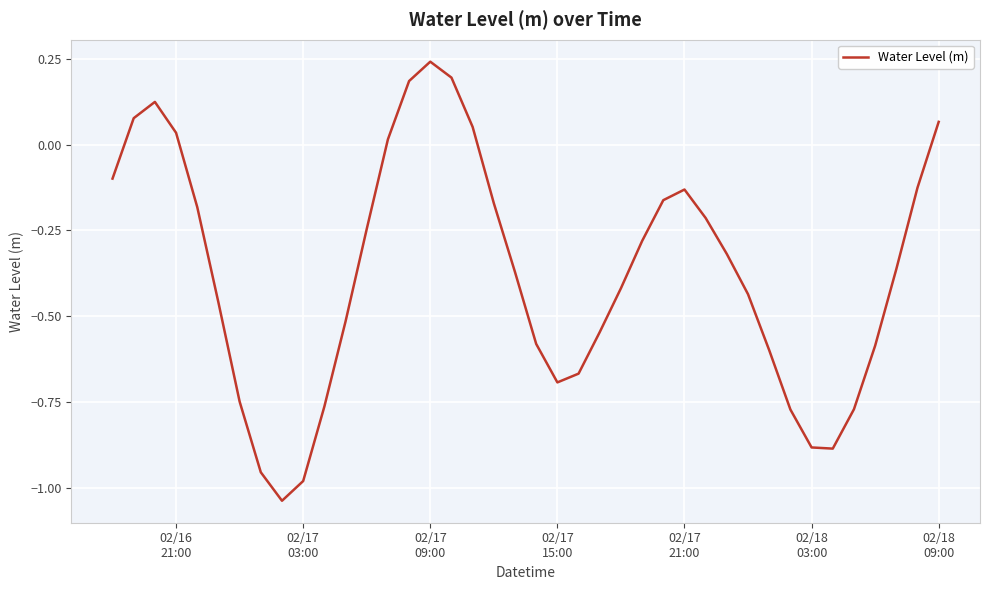

What is the difference between the maximum and minimum values?

1.3